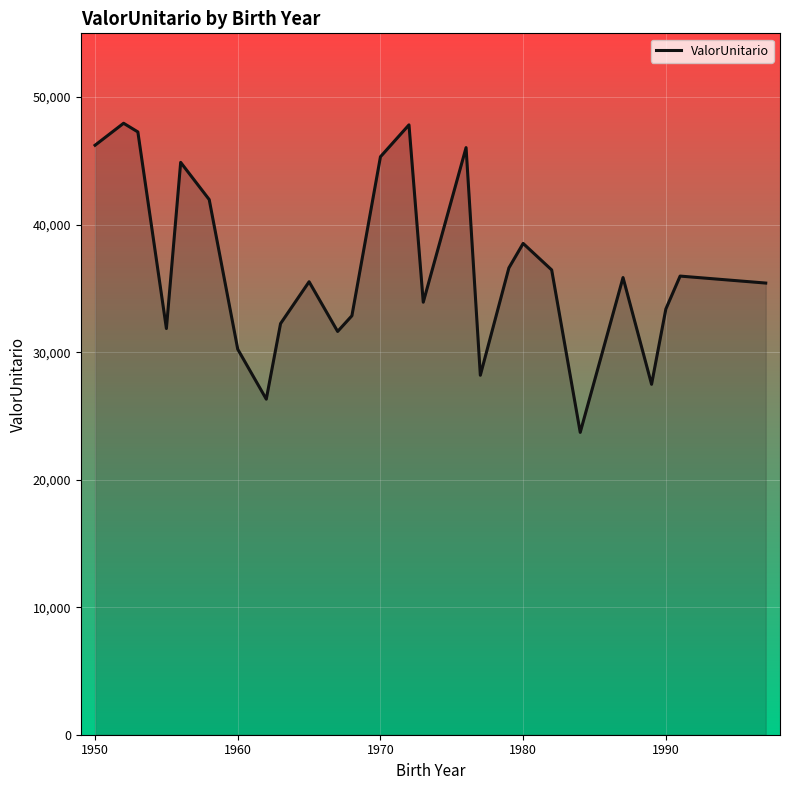

What is the difference between the maximum and minimum values?

24239.9